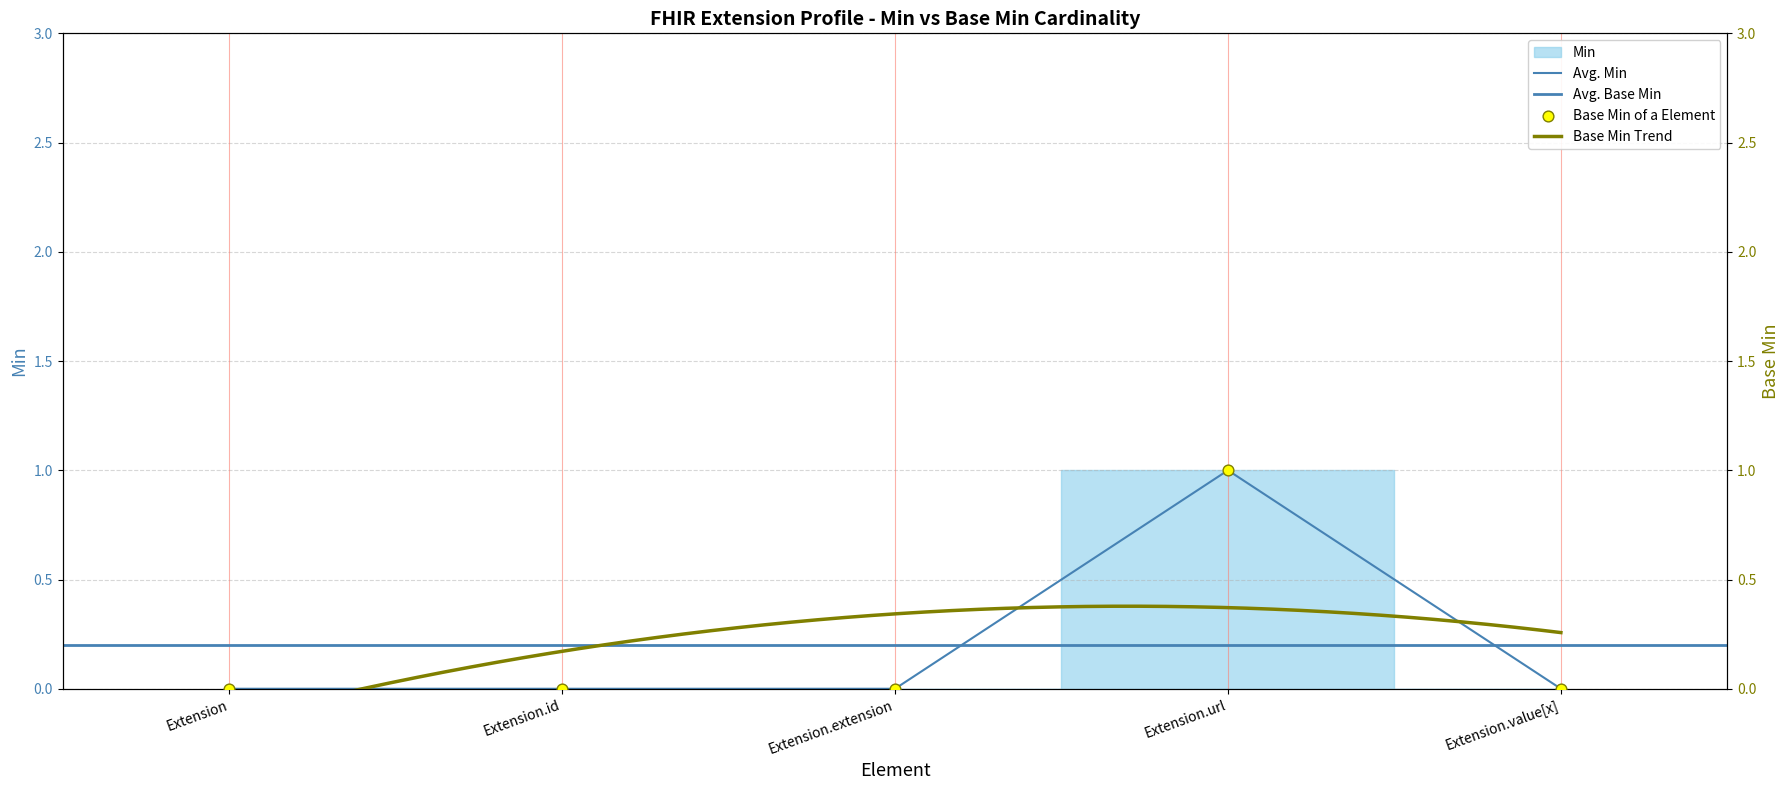

Which series contains the lowest Y value?

Min